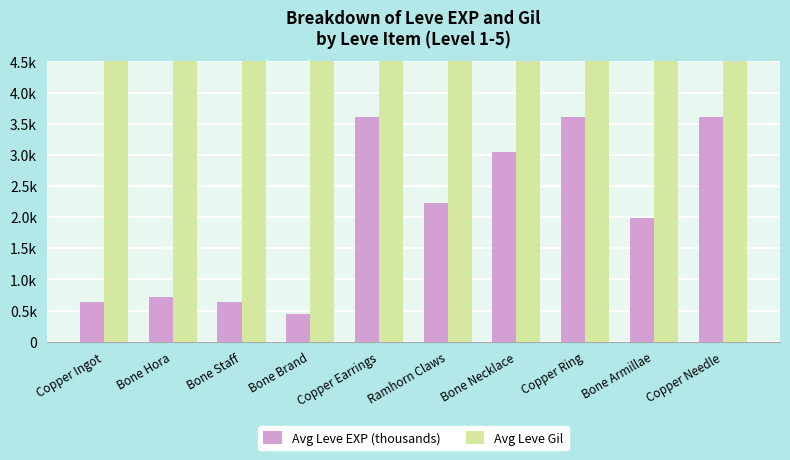

What position from the right is Bone Staff?

8